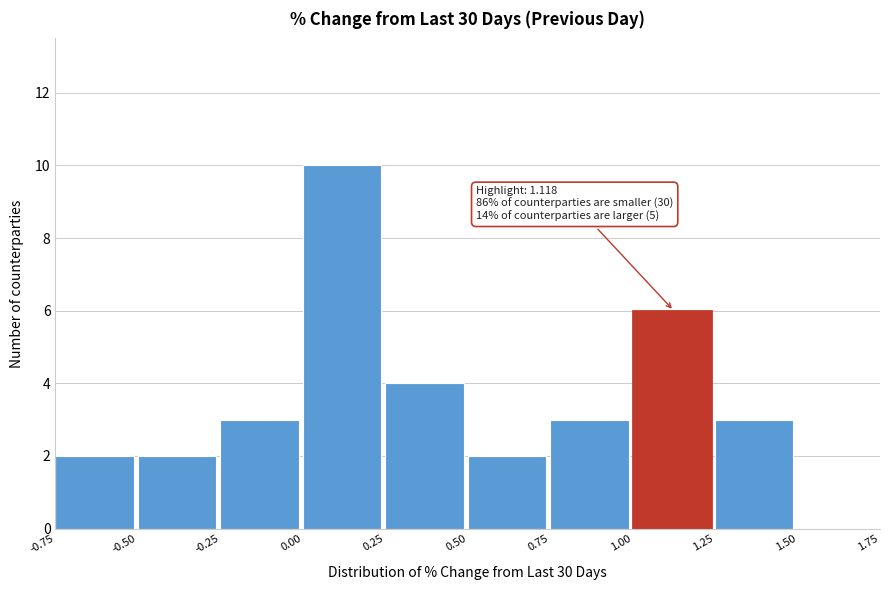

Which range on the x-axis has the tallest bar?

0.00 to 0.25